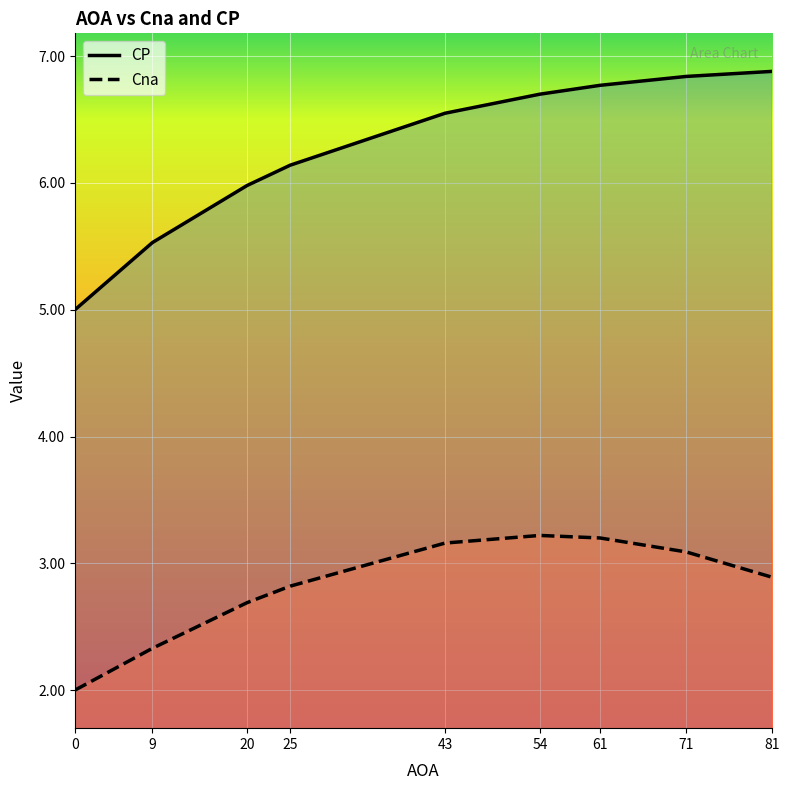

What is the total value across all series at 43?

9.7